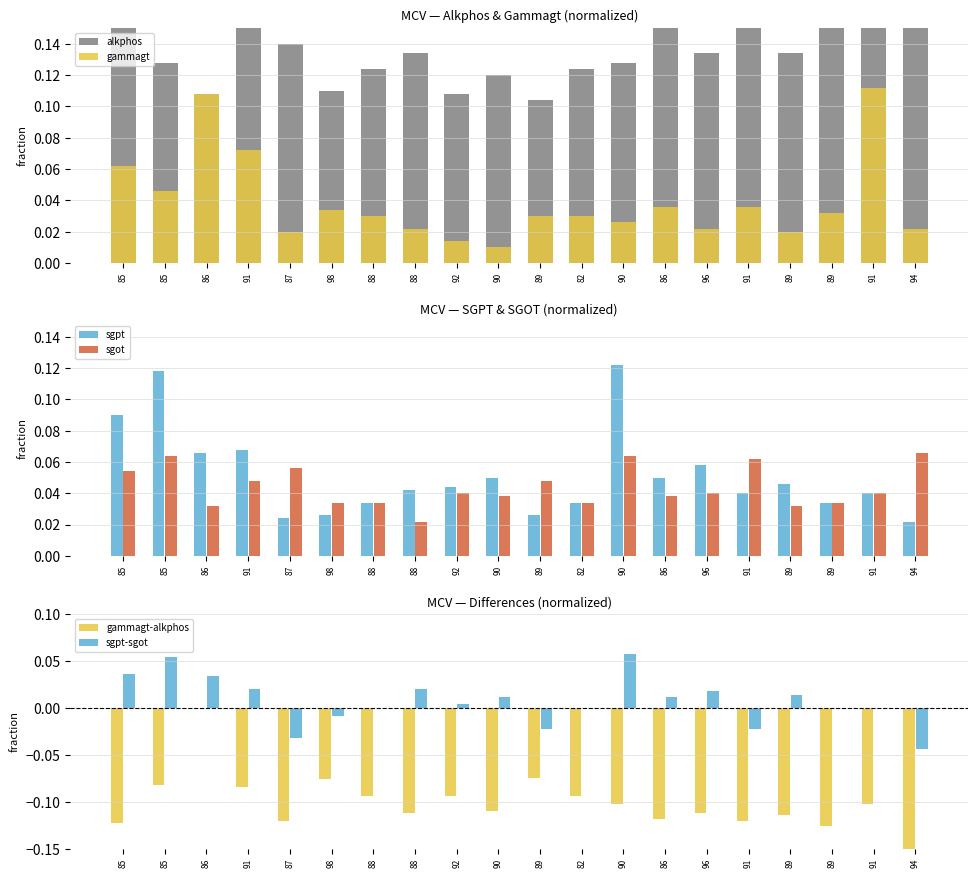

At which label is sgpt closest to 0?

94